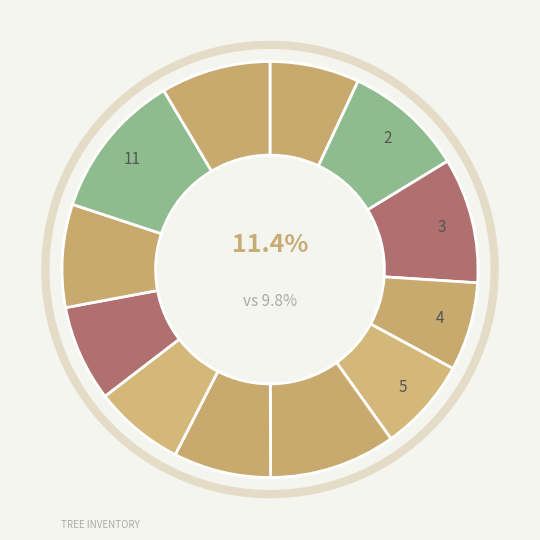

Is there a majority slice in this chart?

No